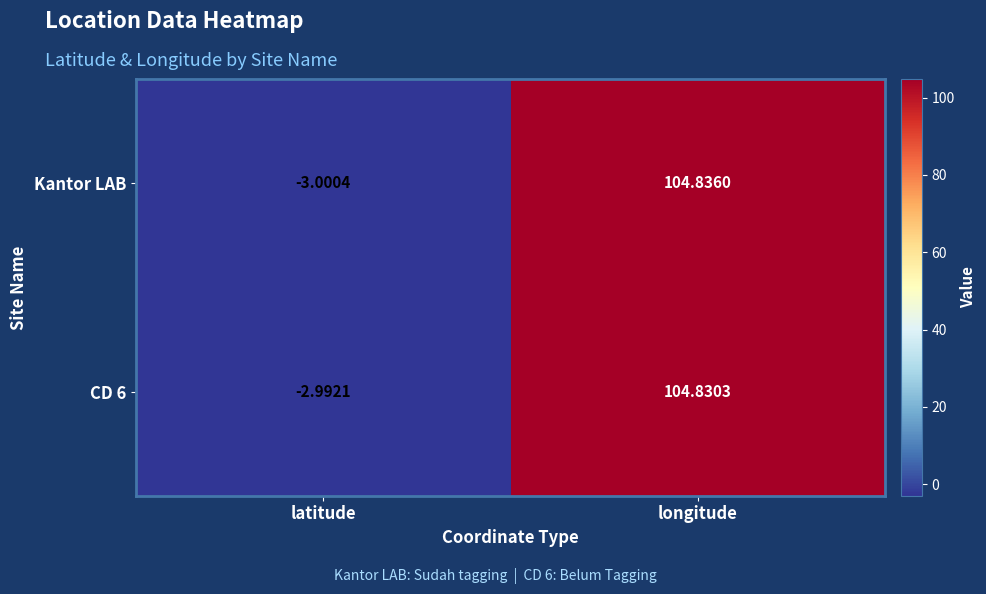

Where is Kantor LAB nearest to the value 50?

latitude